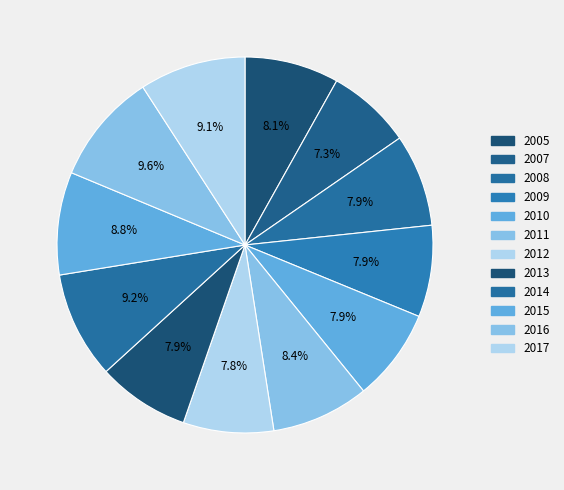

Rank the categories by value from lowest to highest.

2007, 2012, 2009, 2013, 2008, 2010, 2005, 2011, 2015, 2017, 2014, 2016